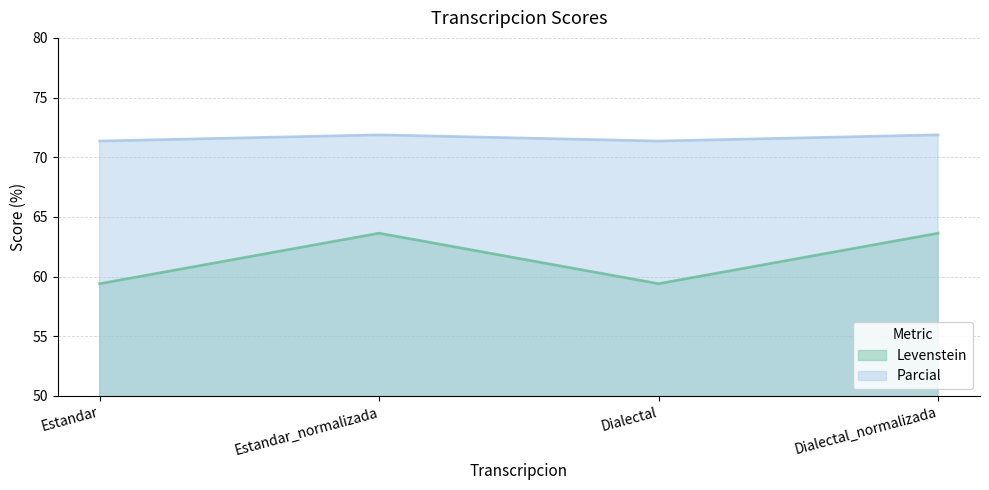

How many interior local valleys does the Levenstein series have?

1